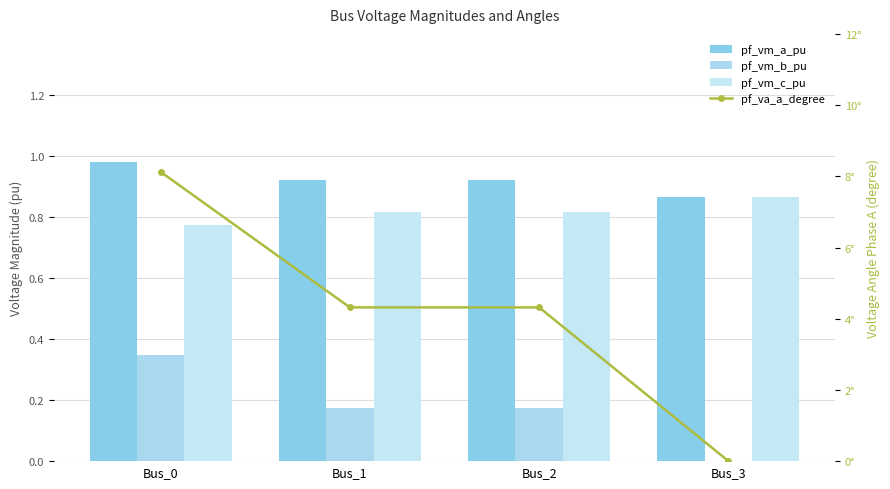

List the labels in order of pf_va_a_degree value, smallest first.

Bus_3, Bus_1, Bus_2, Bus_0